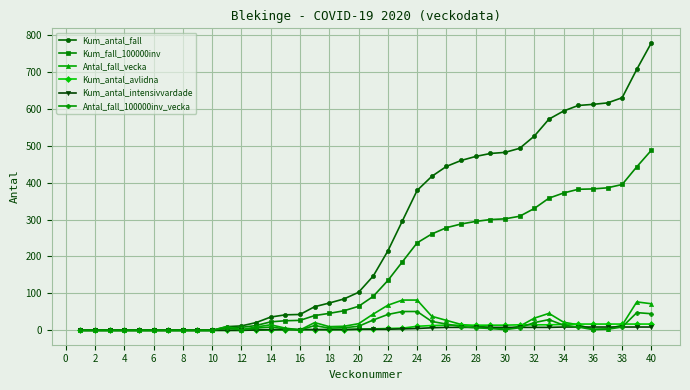

Which series has the widest spread of values?

Kum_antal_fall